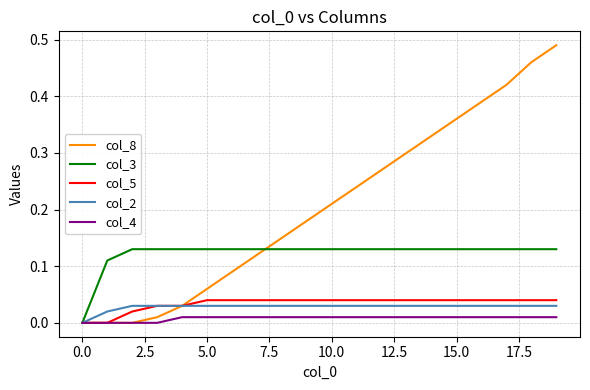

Which series has the largest total across all categories?

col_8